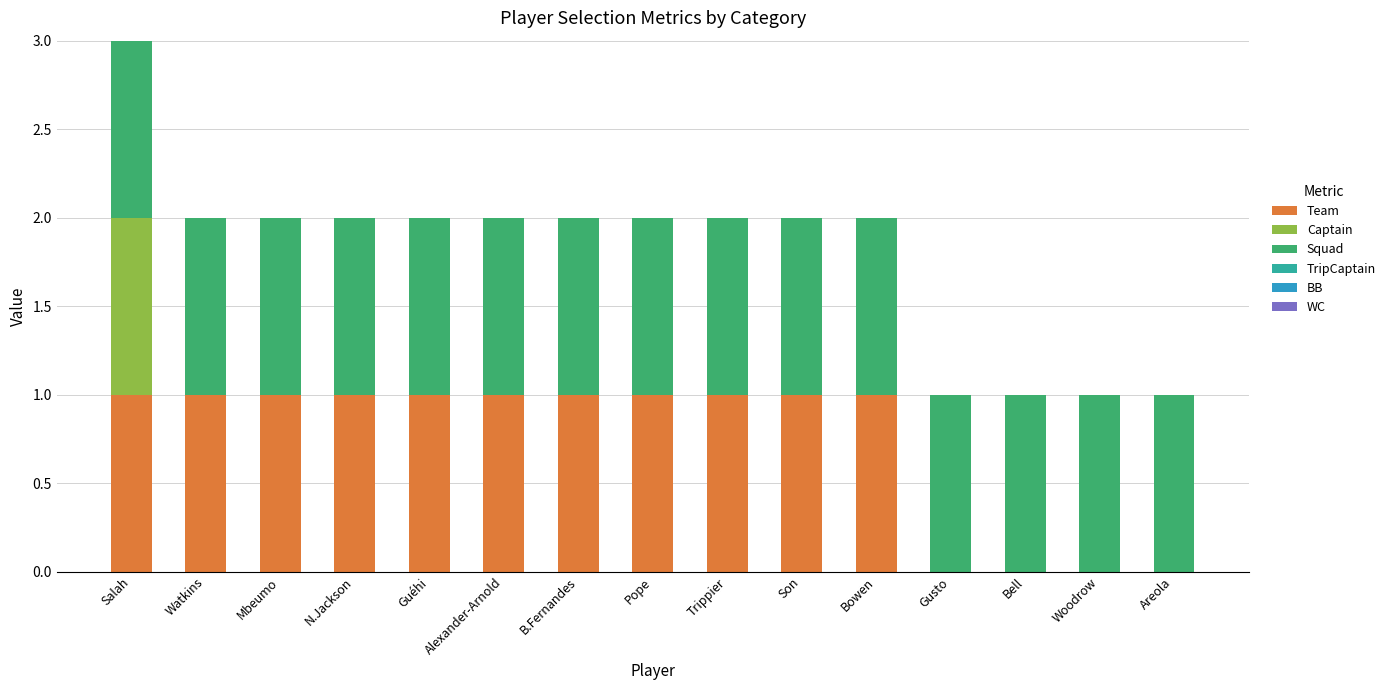

At which category is the sum across all series the highest?

Salah